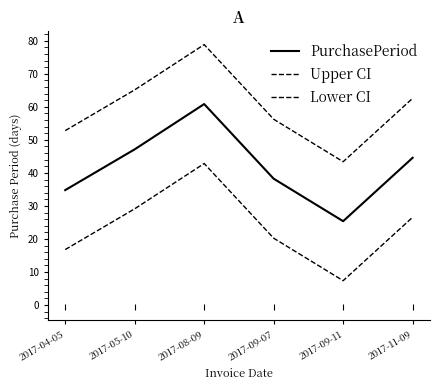

What is the total value across all series at 2017-08-09?

182.5